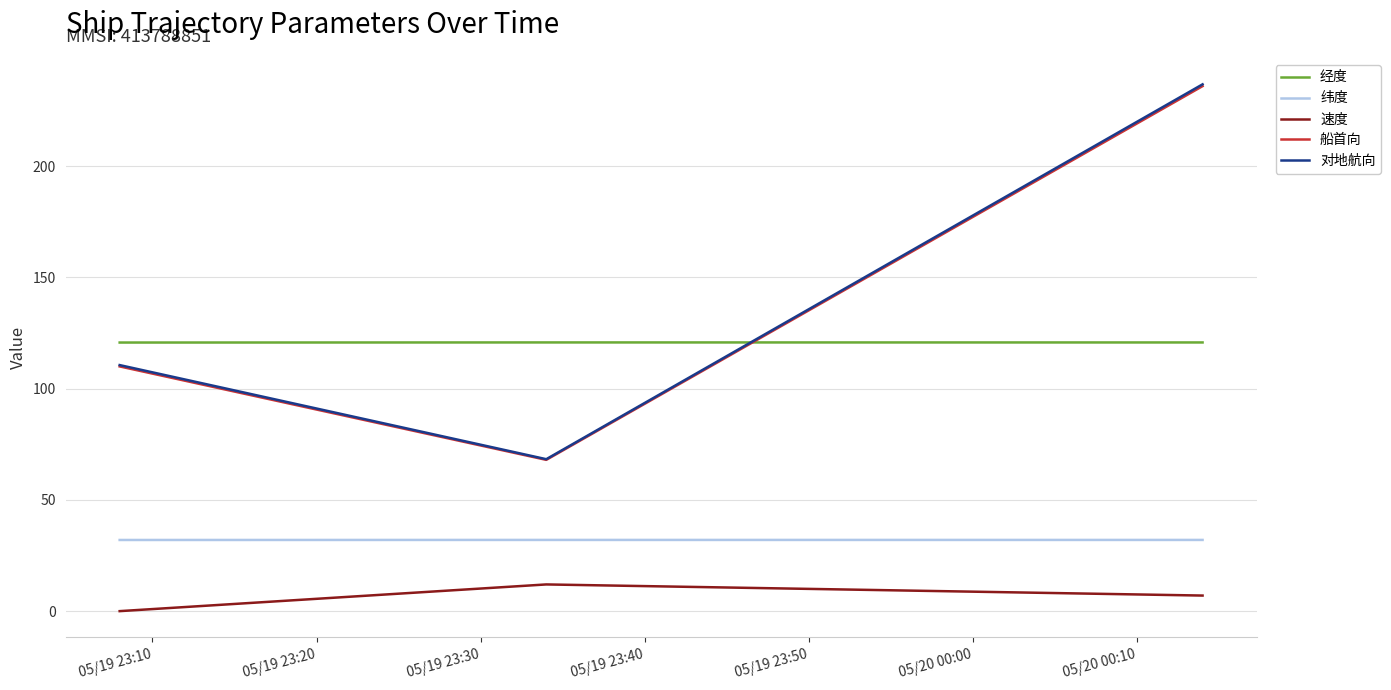

What is the maximum value shown in the chart?

236.8